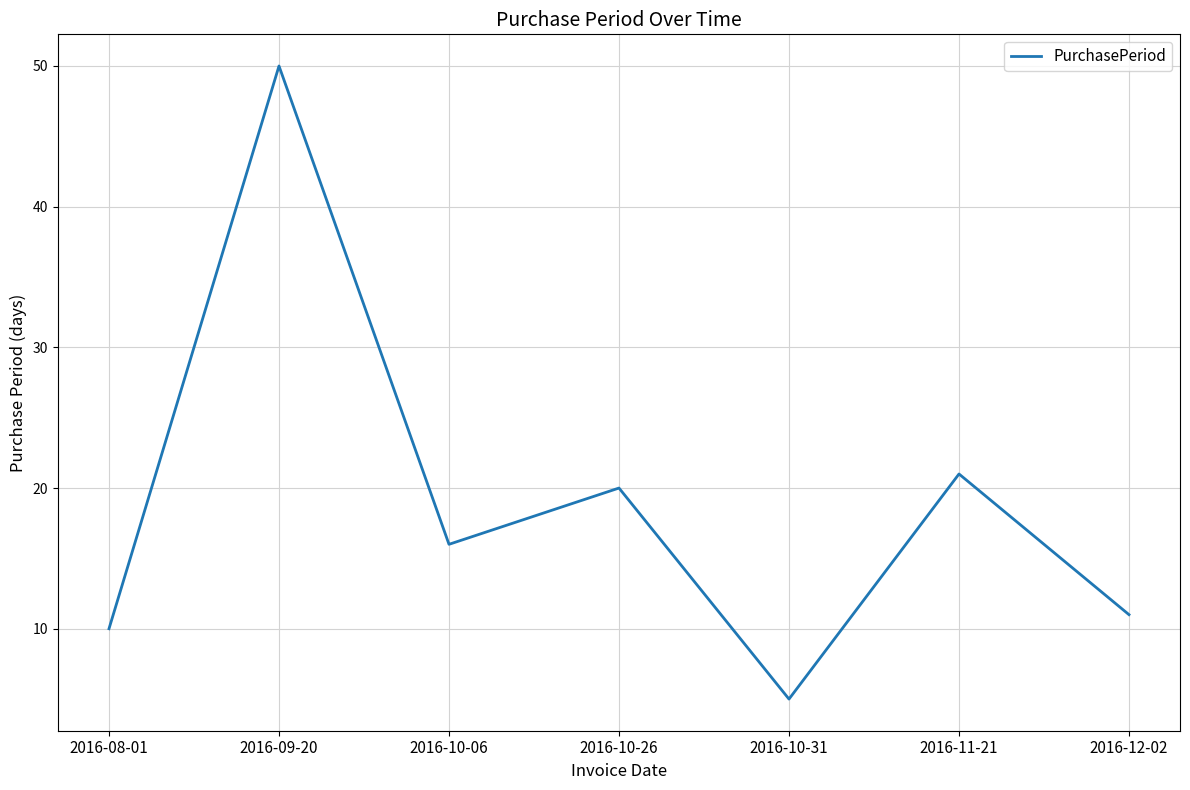

What is the average value?

19